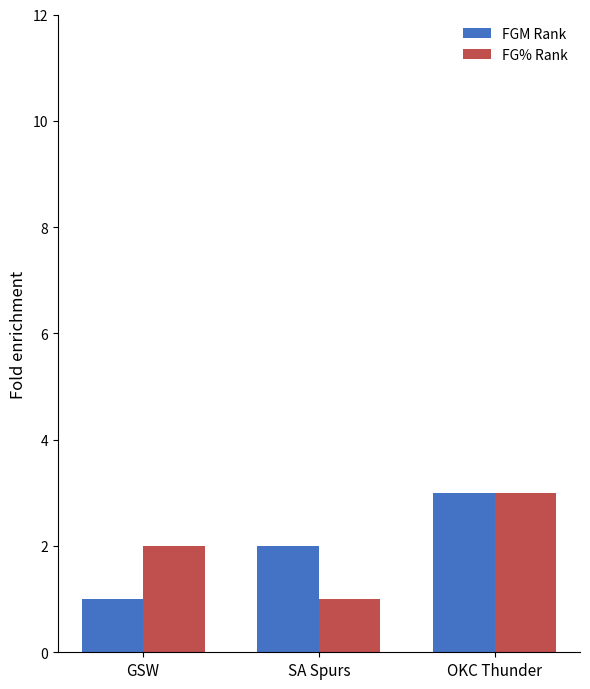

Which label corresponds to the largest value in the chart?

OKC Thunder